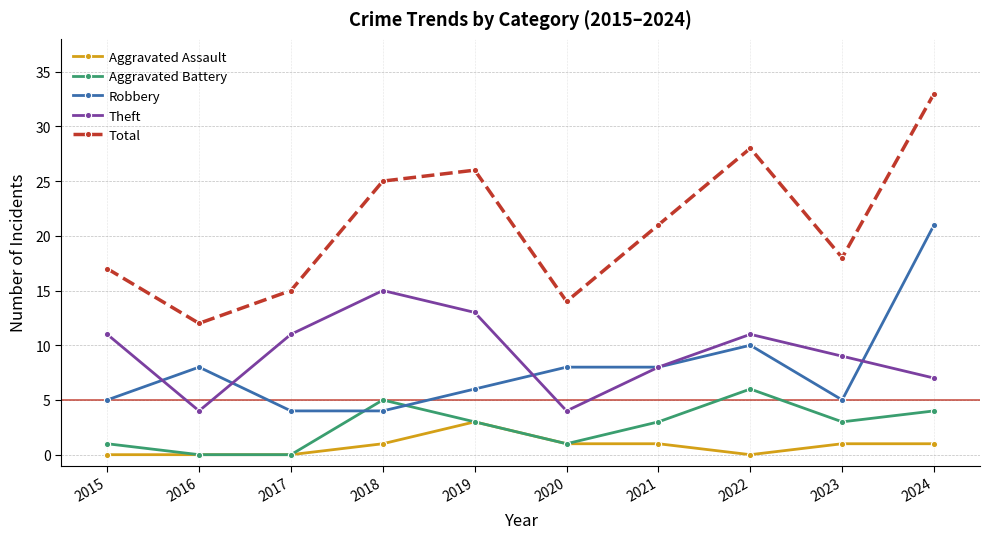

Is the value of Total at 2015 greater than the value of Aggravated Battery at 2016?

Yes